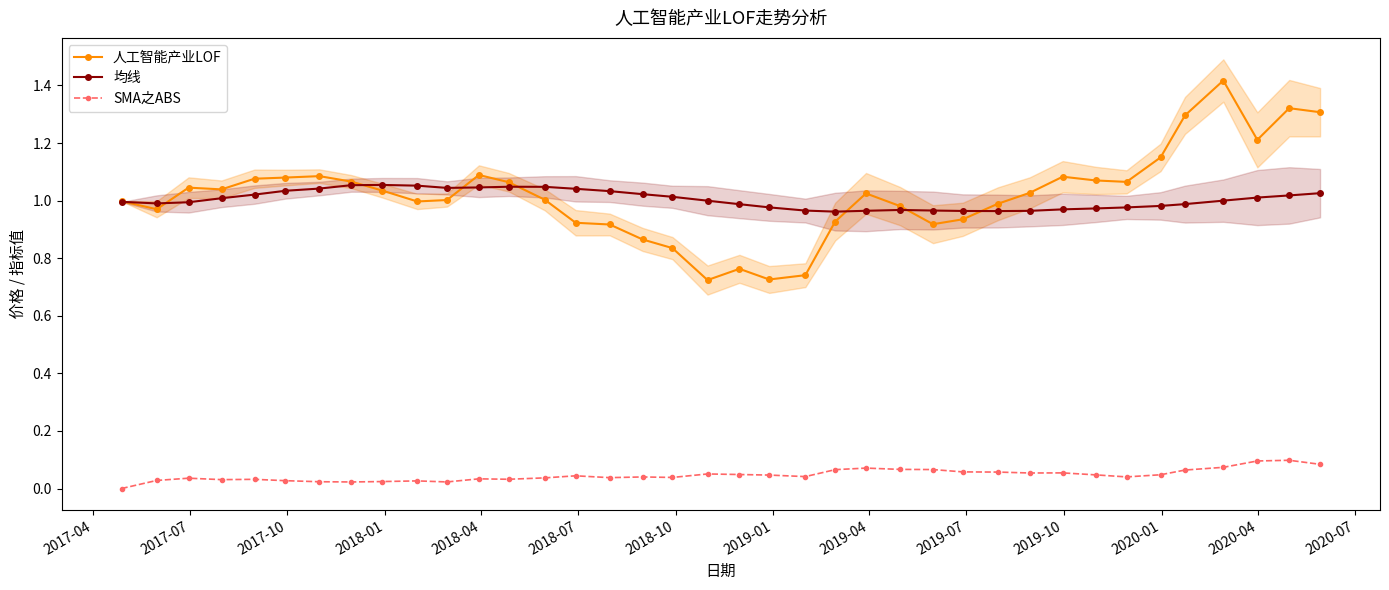

True or false: 均线 has more than 0 interior local peaks.

True